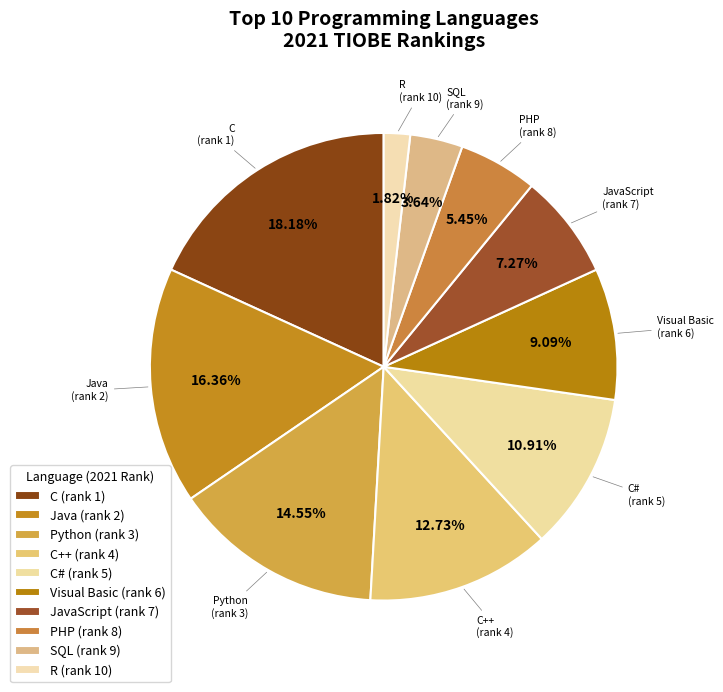

Which category has the smallest portion of the pie?

R